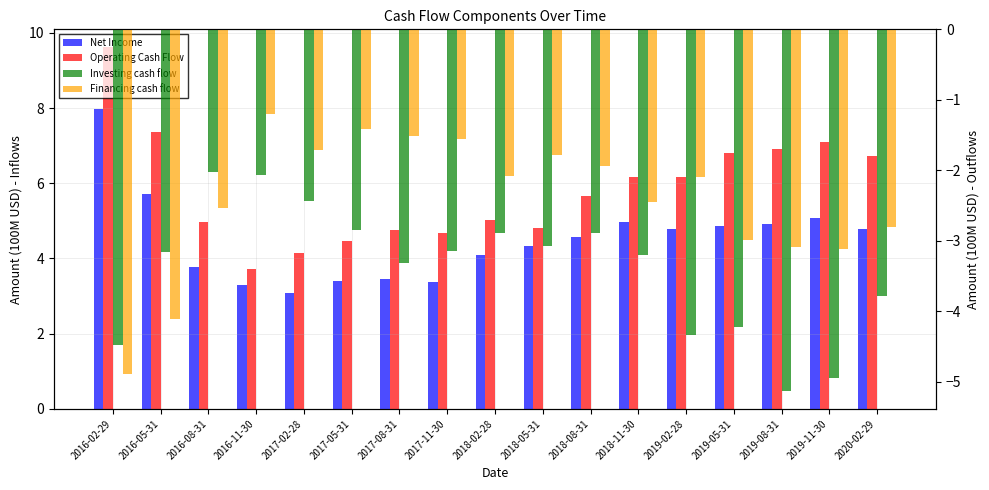

Between 2016-05-31 and 2019-05-31, which series saw the biggest shift?

Financing cash flow